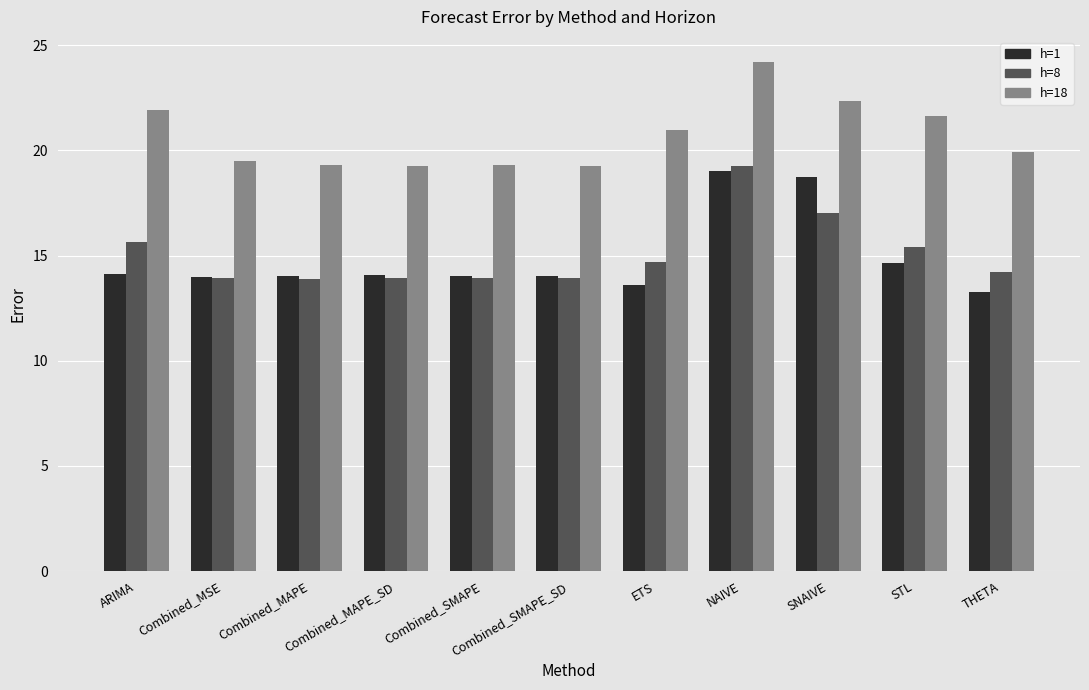

What is the minimum value for h=1?

13.3